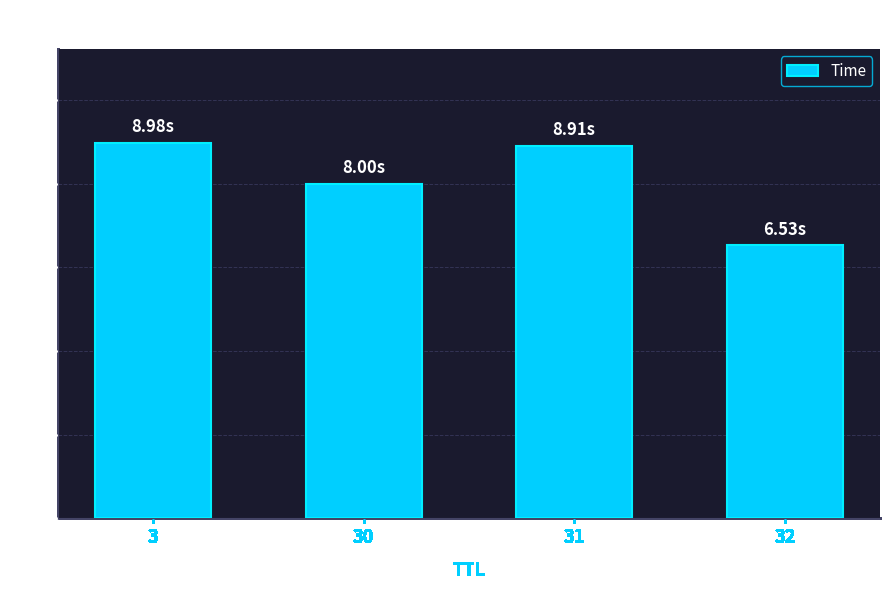

Reading left to right, transcribe all the data shown in this chart.

3=9.0	30=8.0	31=8.9	32=6.5